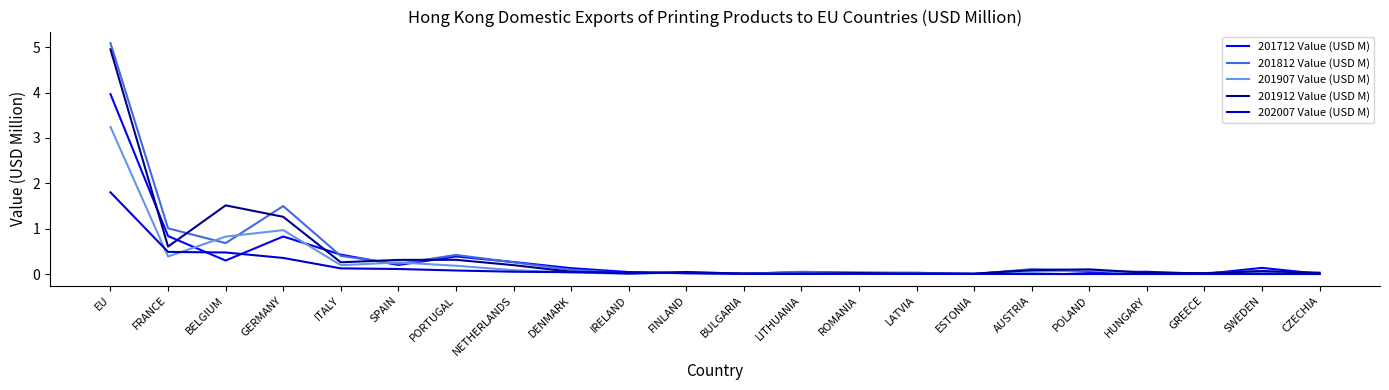

Between which two adjacent categories do 201812 Value (USD M) and 201907 Value (USD M) first intersect?

FRANCE and BELGIUM